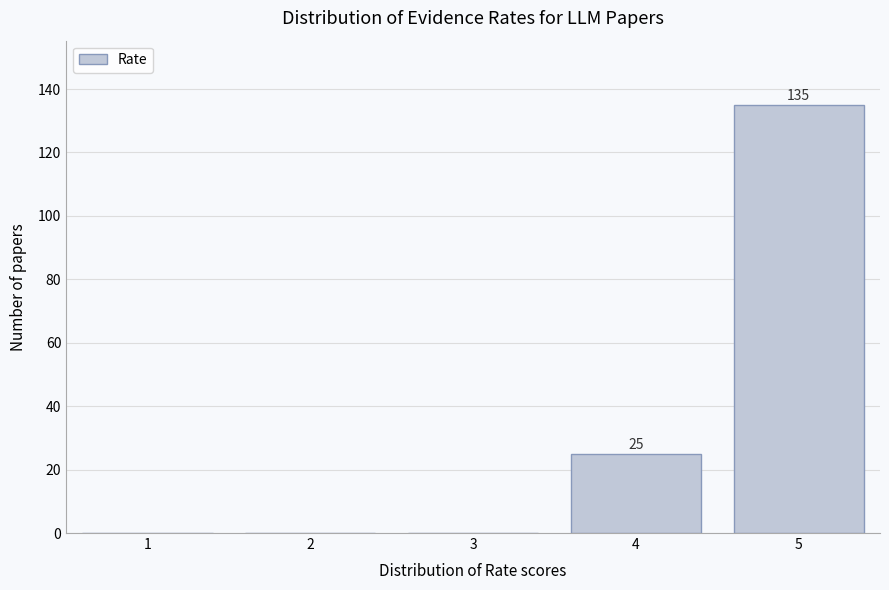

Reading left to right, transcribe all the data shown in this chart.

1=0	2=0	3=0	4=25	5=135